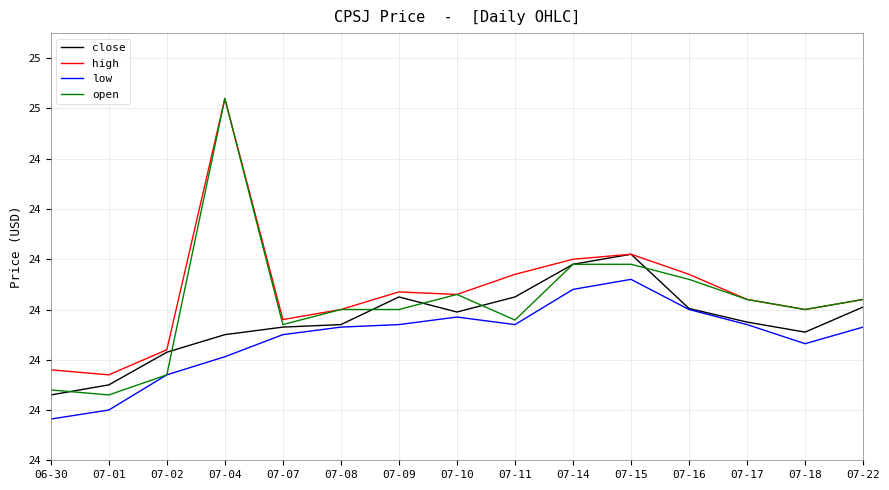

Does the chart display data point markers on the line(s)?

No